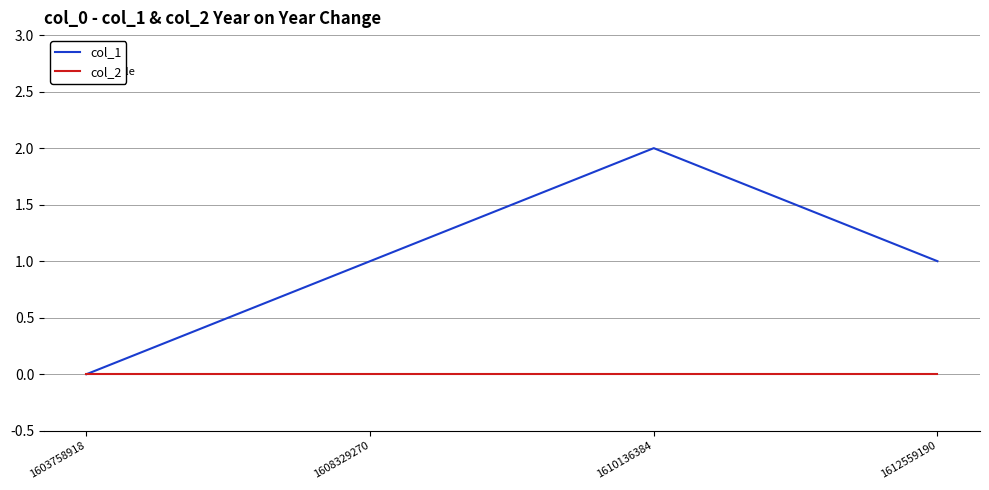

Between 1610136384 and 1612559190, which series saw the biggest shift?

col_1